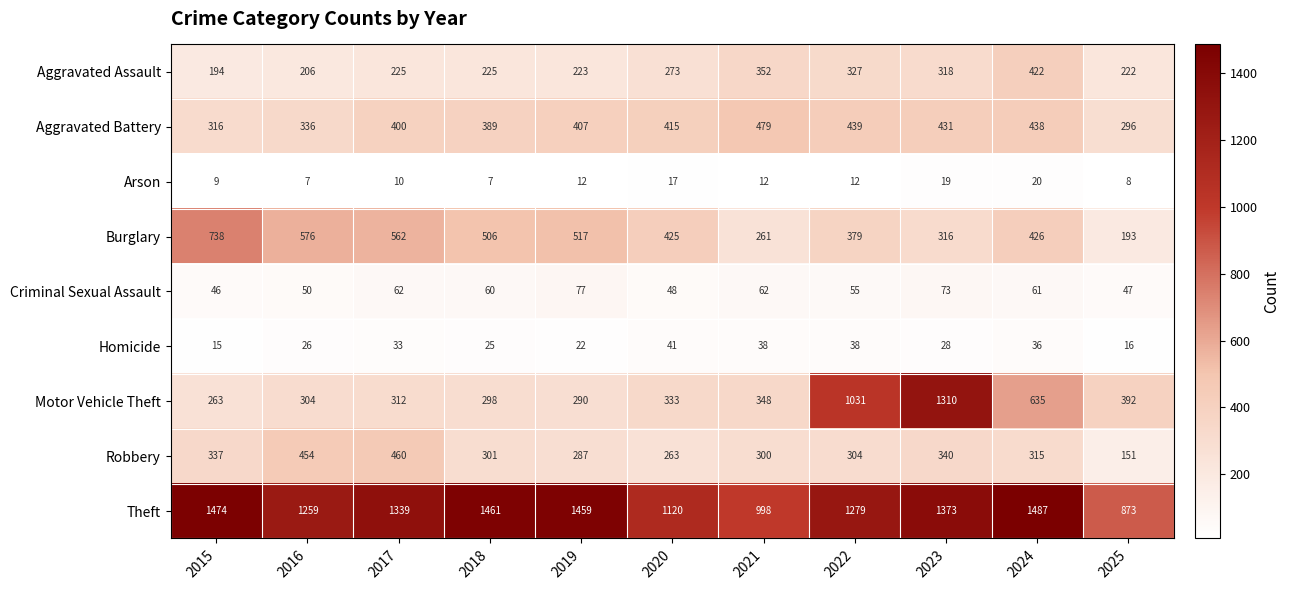

What is the highest value of the Criminal Sexual Assault series?

77